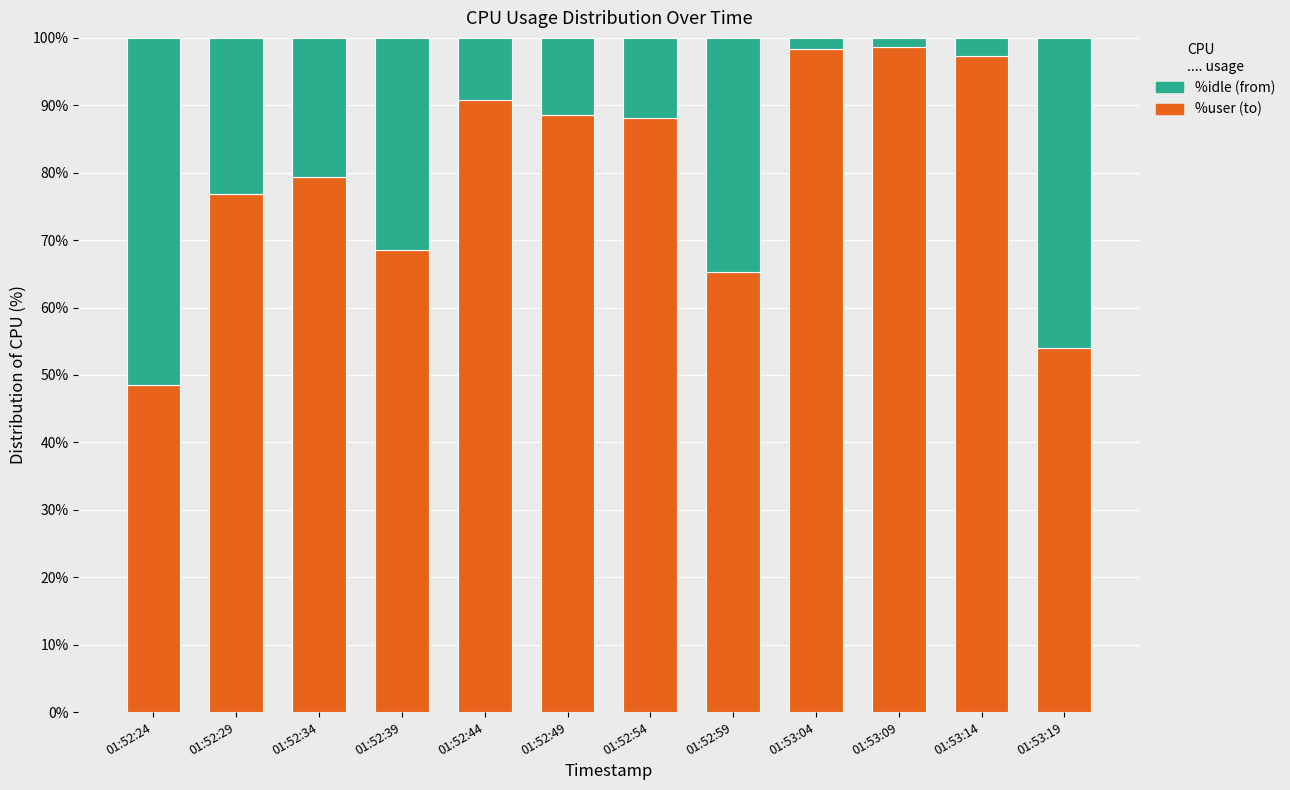

What is the total value across all series at 01:52:49?

100.0